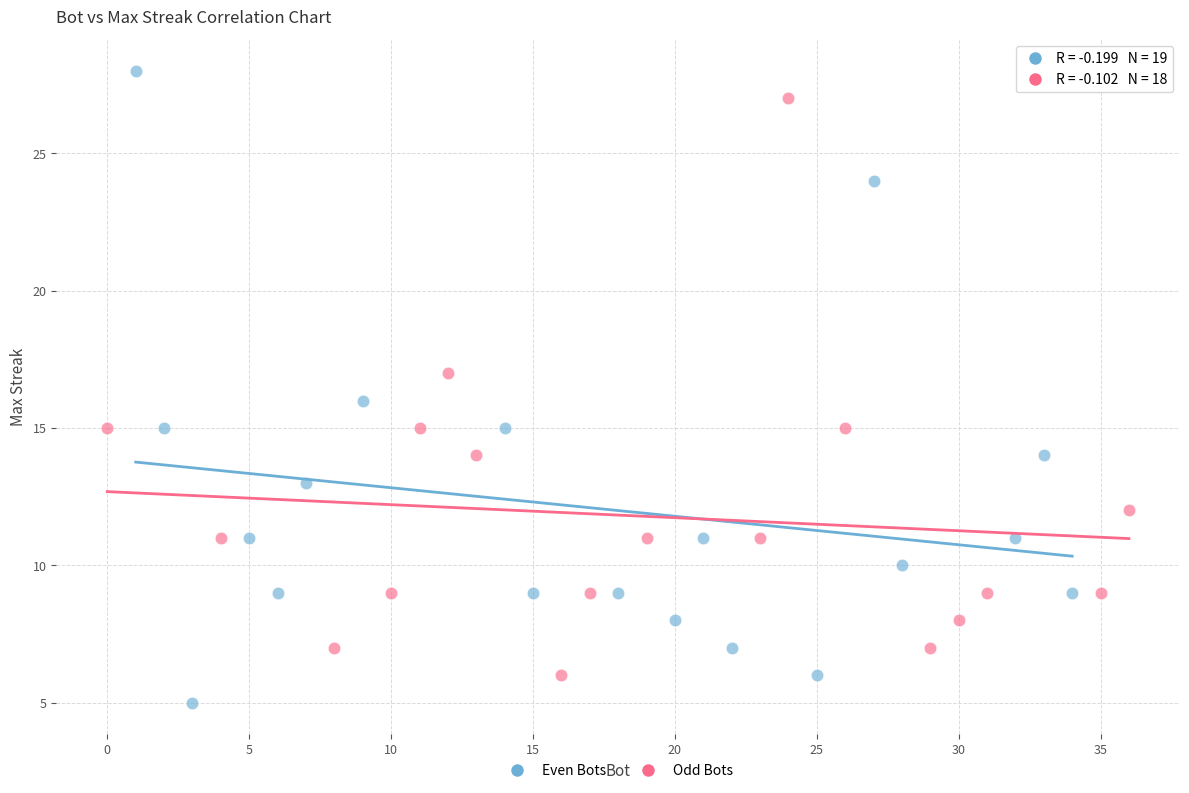

Which series has the widest spread of Y values?

Even Bots